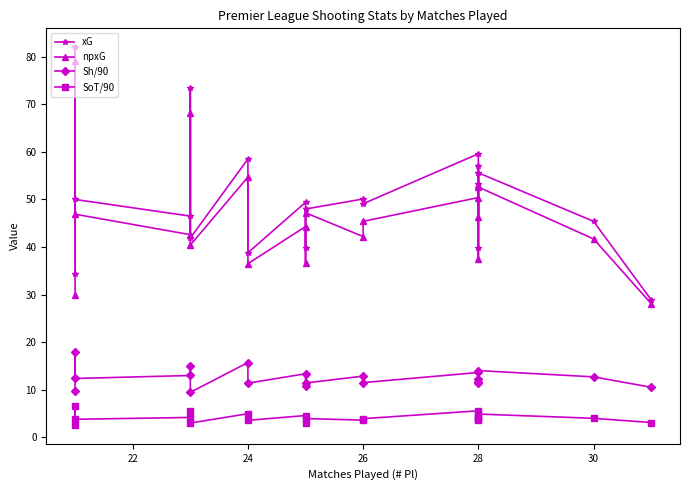

How many data points in xG are less than 49?

9